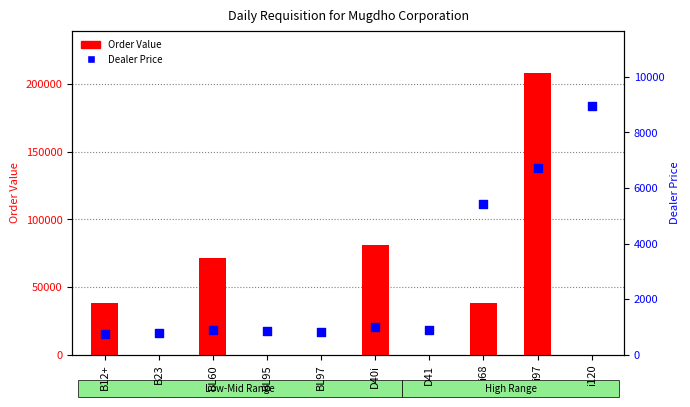

What are all the series names shown in the legend?

Order Value, Dealer Price